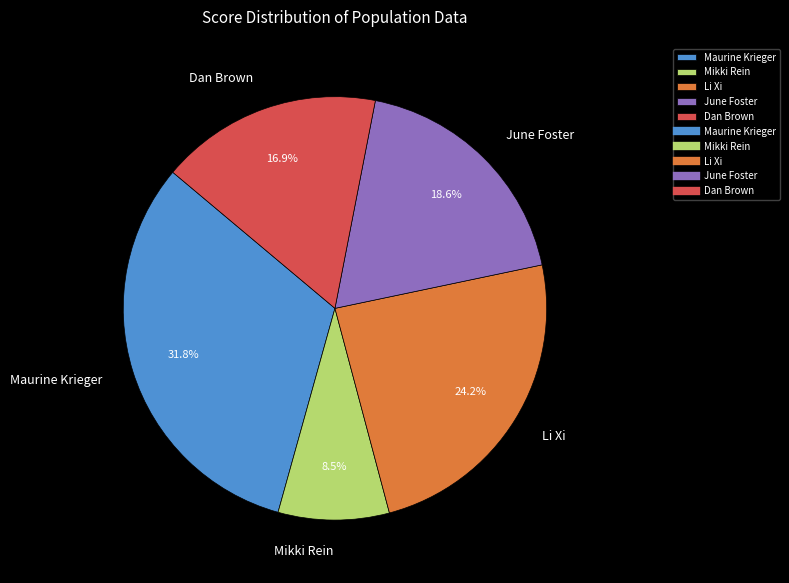

Combined, do Mikki Rein and Dan Brown account for over 50%?

No